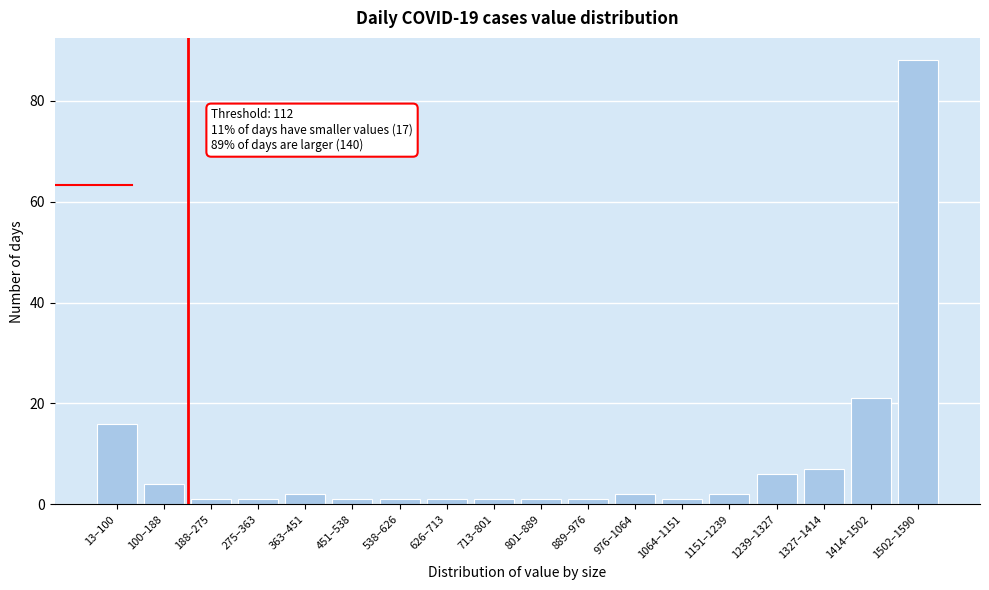

Reading left to right, extract all data points from this chart.

16	4	1	1	2	1	1	1	1	1	1	2	1	2	6	7	21	88